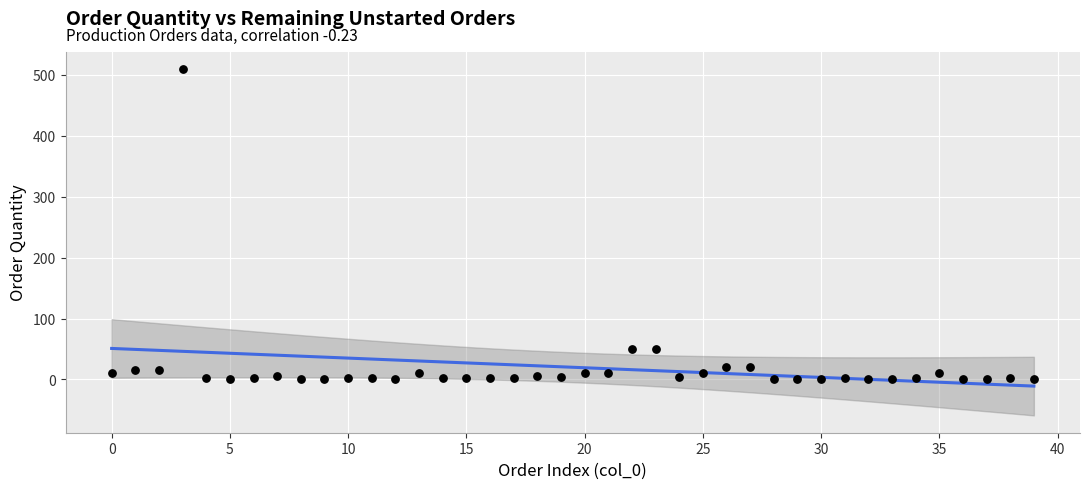

What is the range of Y values (max minus min)?

509